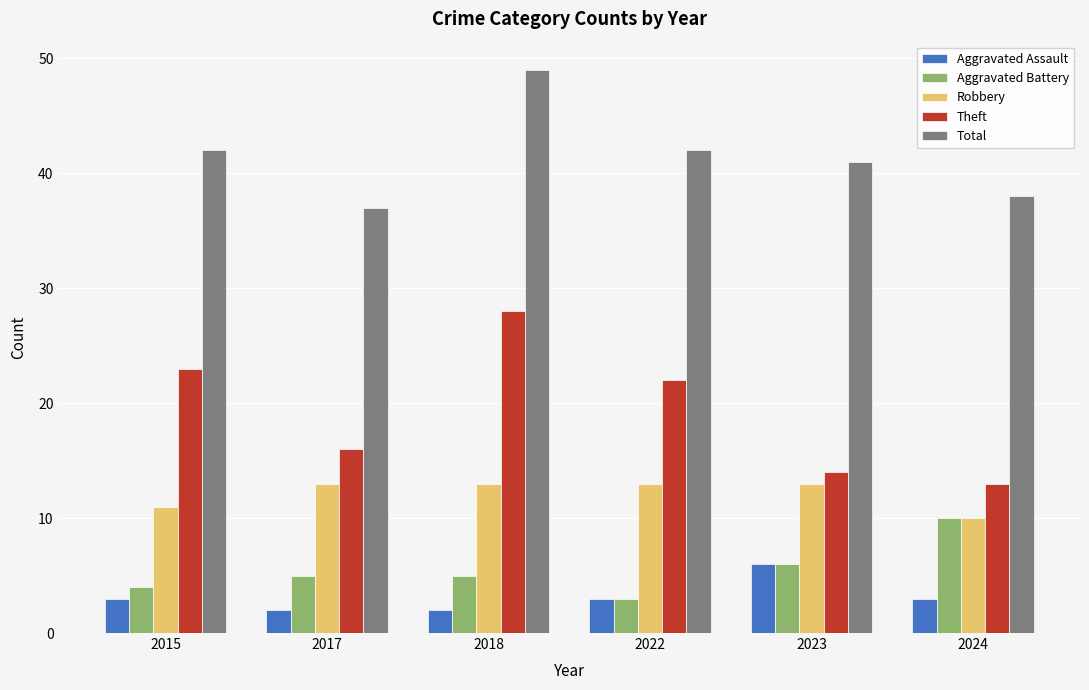

At which label is Robbery closest to 11?

2015